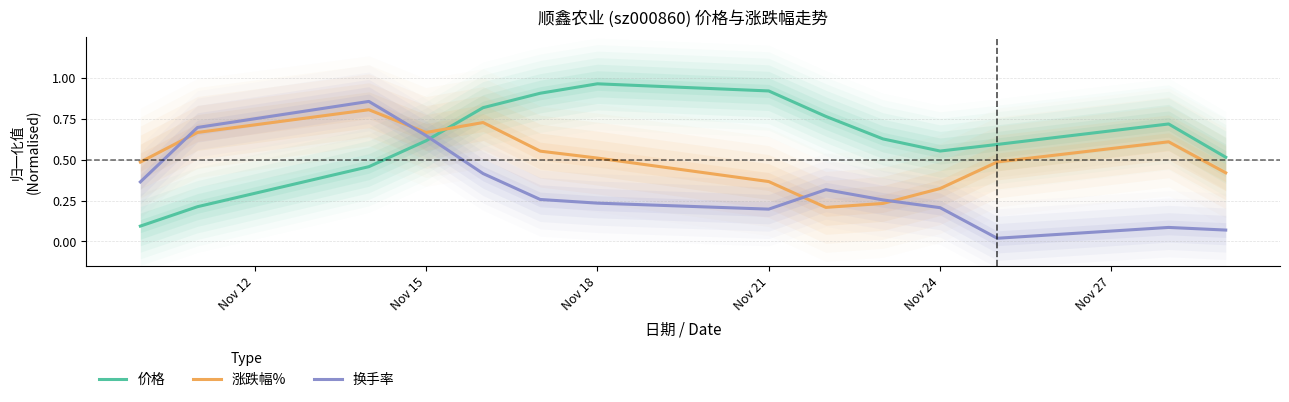

True or false: 涨跌幅% has more than 1 points higher than both neighbors.

True